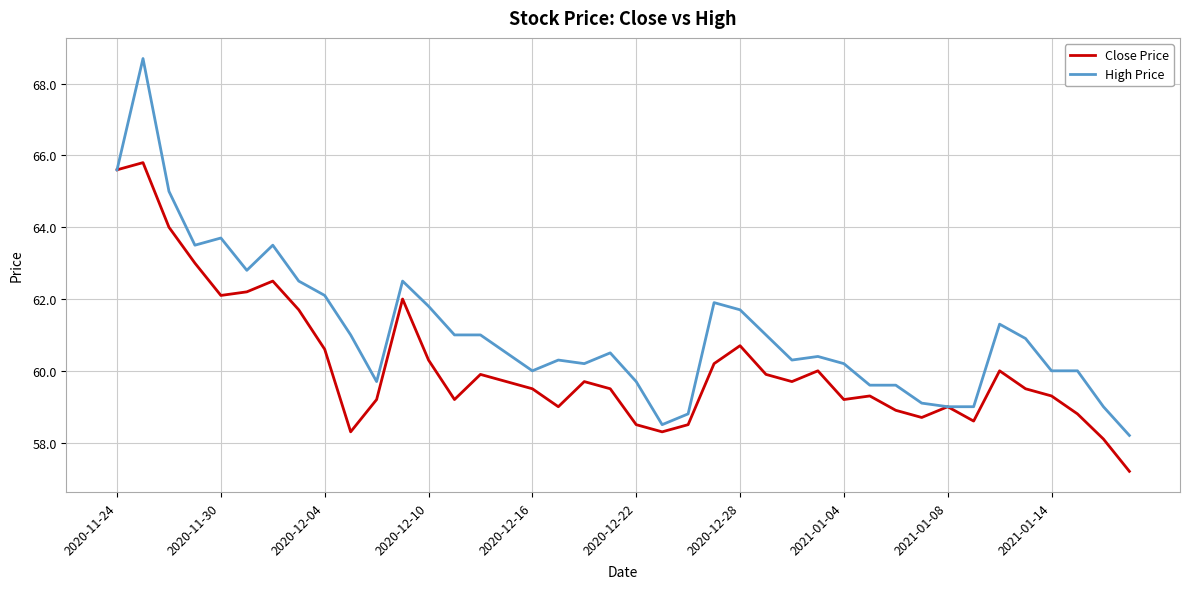

Rank the series by their average value, from lowest to highest.

Close Price, High Price